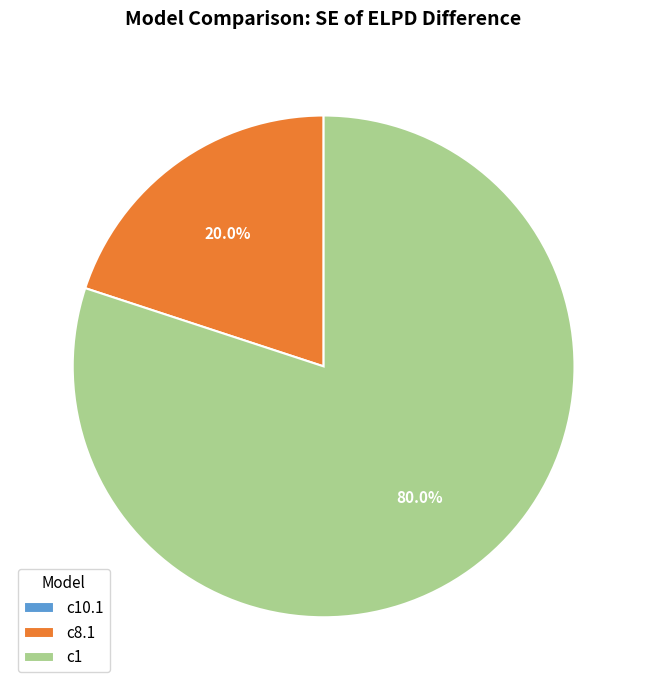

Between c1 and c8.1, which is larger?

c1